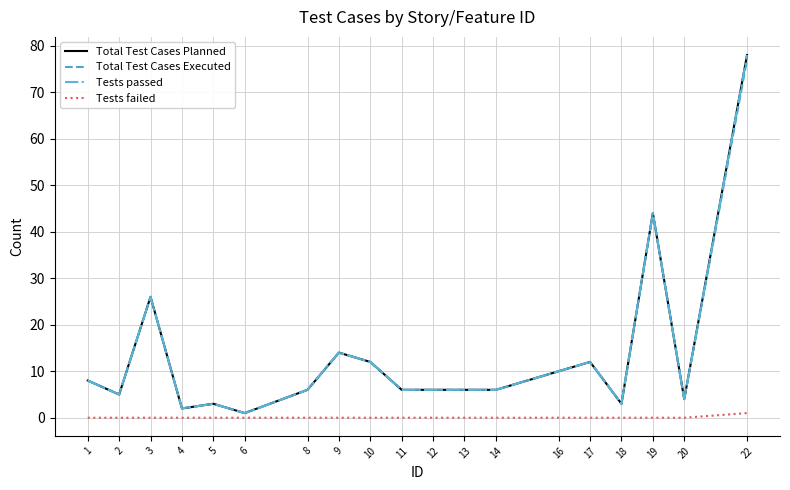

Reading left to right, extract all data points from this chart.

Total Test Cases Planned: 1=8	2=5	3=26	4=2	5=3	6=1	8=6	9=14	10=12	11=6	12=6	13=6	14=6	16=10	17=12	18=3	19=44	20=4	22=78
Total Test Cases Executed: 1=8	2=5	3=26	4=2	5=3	6=1	8=6	9=14	10=12	11=6	12=6	13=6	14=6	16=10	17=12	18=3	19=44	20=4	22=77
Tests passed: 1=8	2=5	3=26	4=2	5=3	6=1	8=6	9=14	10=12	11=6	12=6	13=6	14=6	16=10	17=12	18=3	19=44	20=4	22=78
Tests failed: 1=0	2=0	3=0	4=0	5=0	6=0	8=0	9=0	10=0	11=0	12=0	13=0	14=0	16=0	17=0	18=0	19=0	20=0	22=1